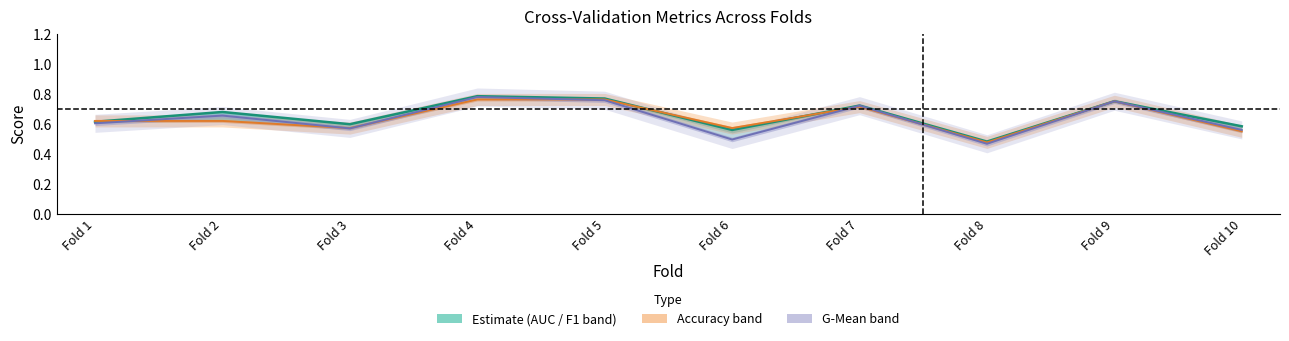

Is it true that accuracy equals 0.6 at Fold 10?

True